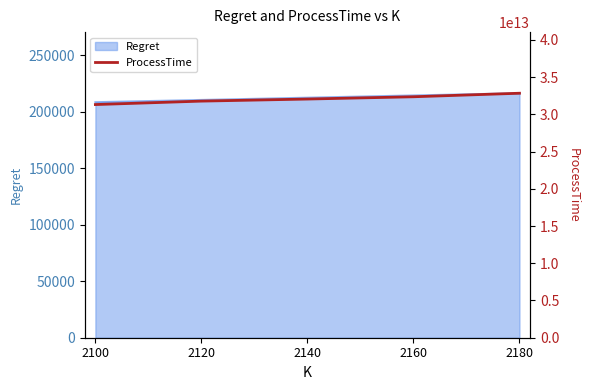

What is the greatest value displayed?

32833915777106